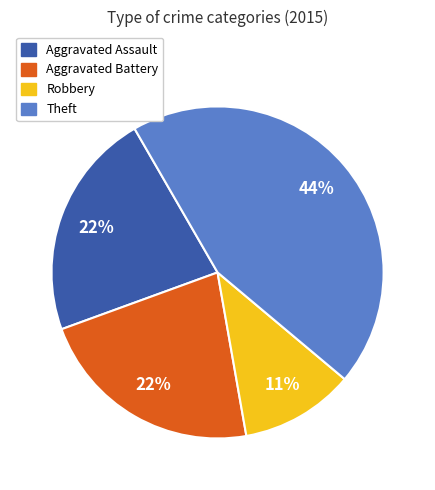

Which slice is the largest?

Theft